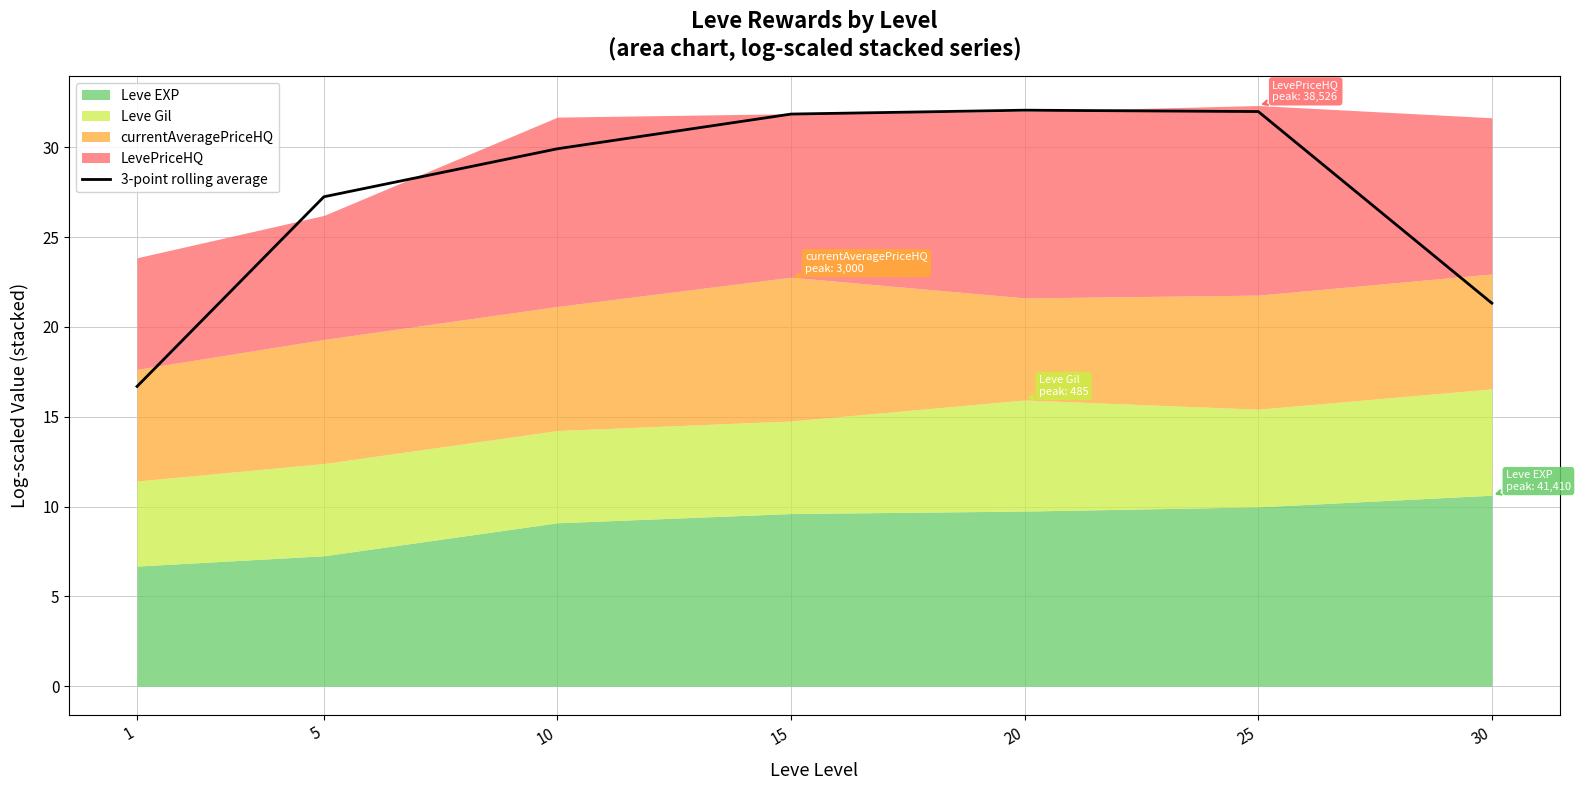

The value of 3-point rolling average at 20 is 54.2. True or false?

False